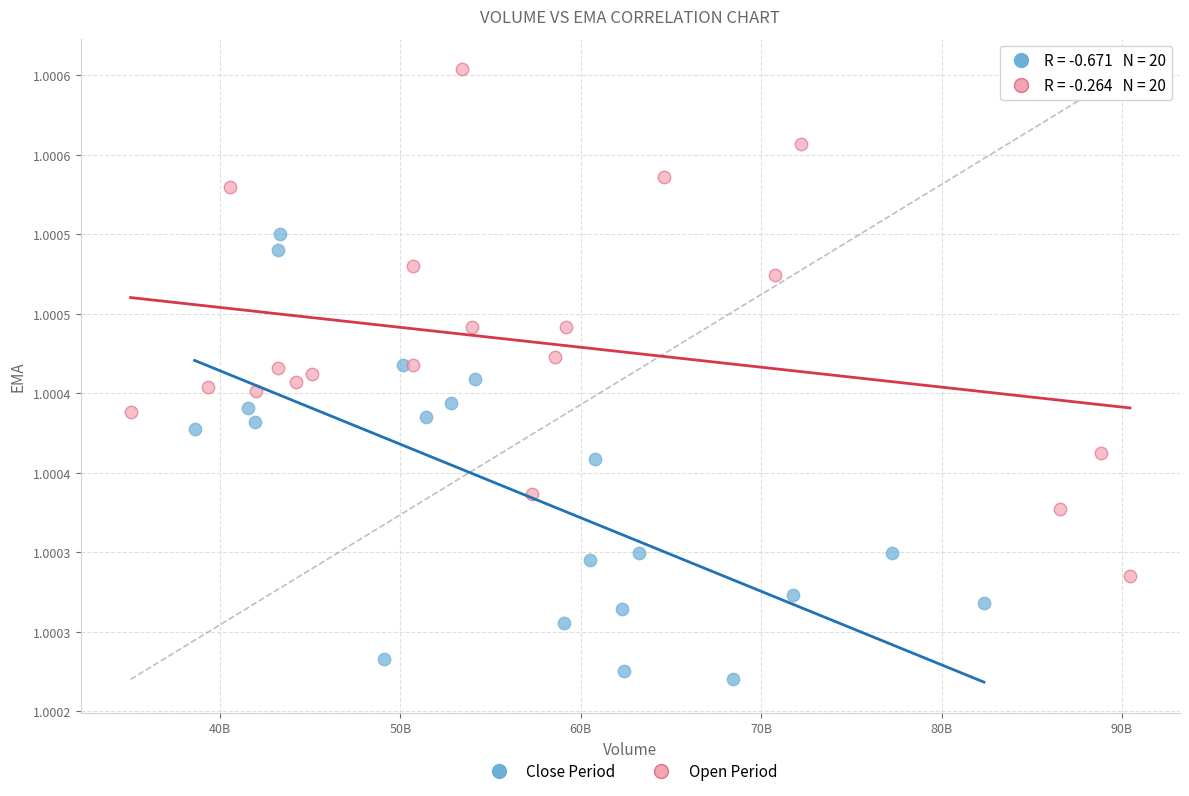

What are all the series names shown in the legend?

Close Period, Open Period